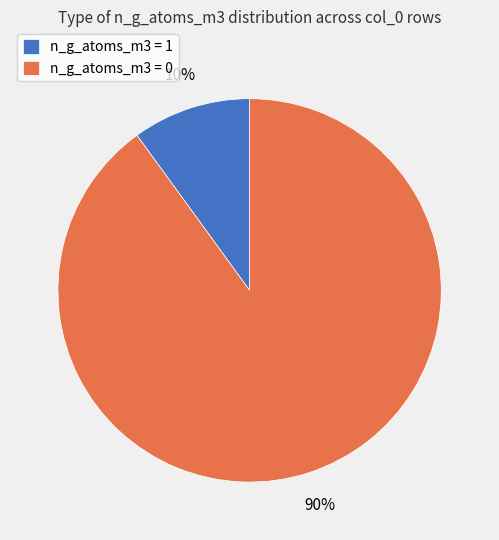

The n_g_atoms_m3 = 1 slice represents 1% of the pie. True or false?

False